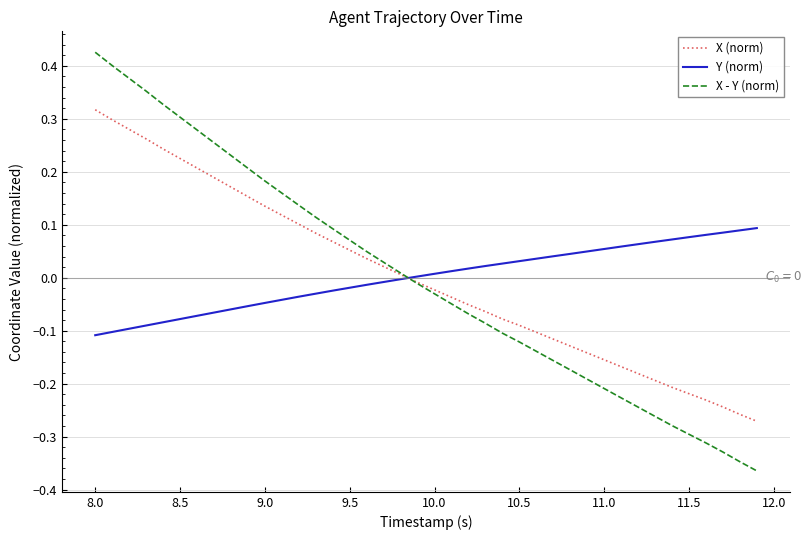

List the series in order of their peak value, lowest first.

Y (norm), X (norm), X - Y (norm)